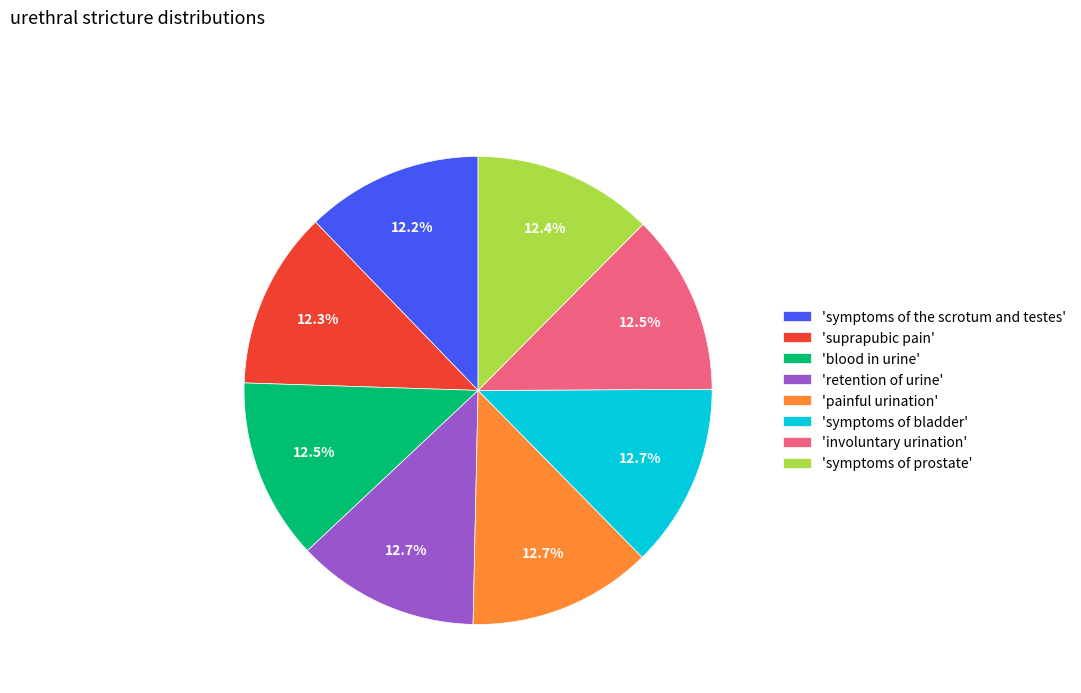

Is there any slice that represents more than half of the pie?

No